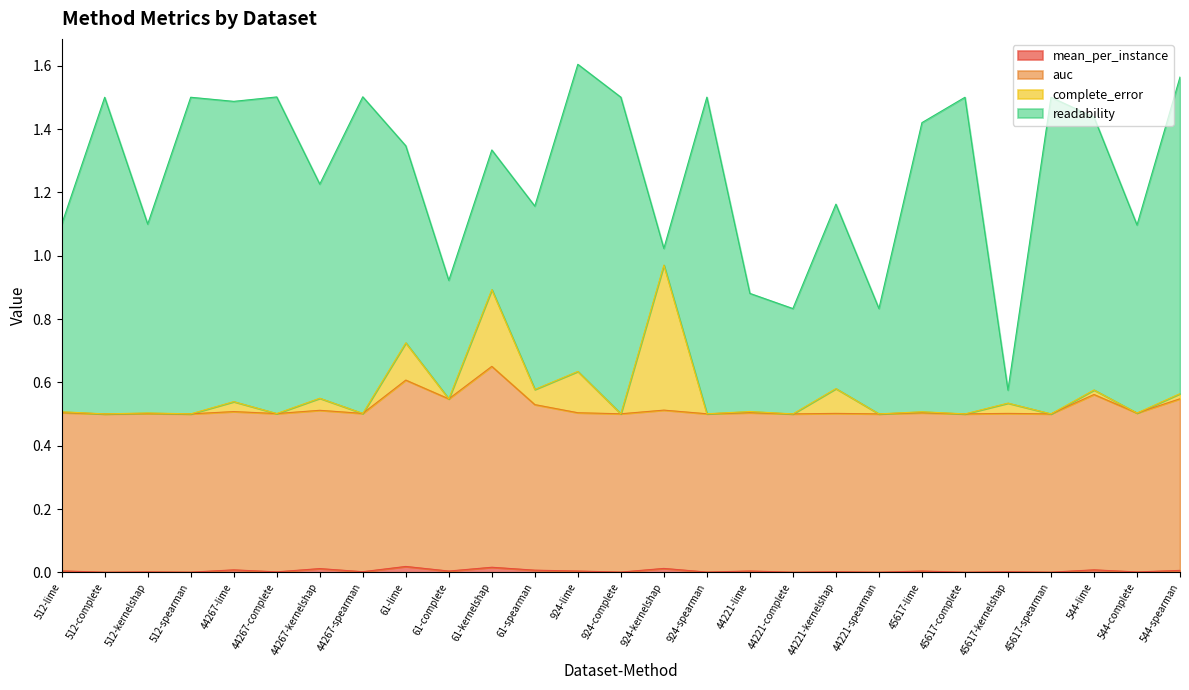

Is it true that mean_per_instance equals 0.0 at 44267-spearman?

True